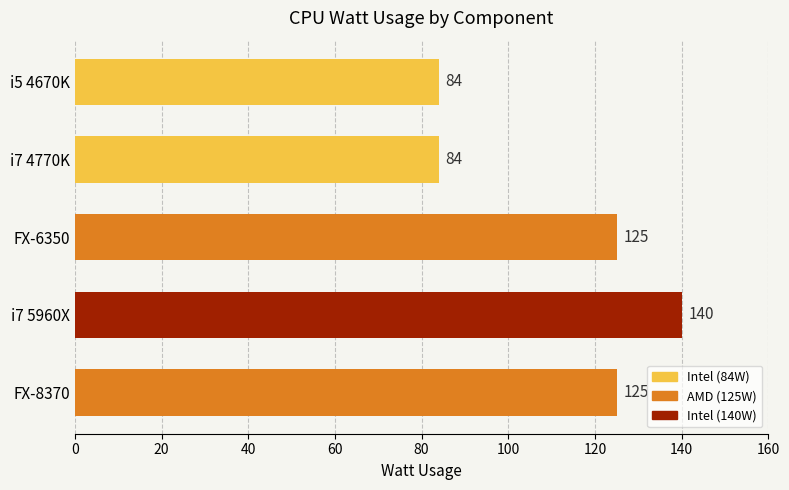

Is it true that the value at i7 4770K is 117?

False